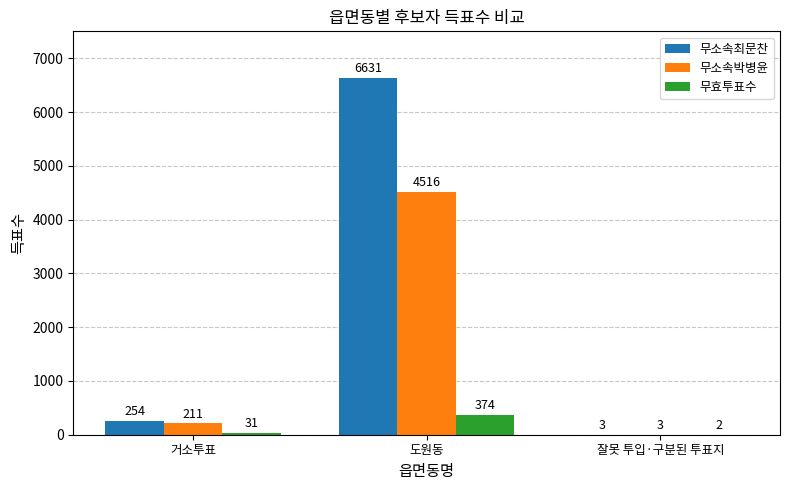

True or false: 무효투표수 has a value of 618 at 도원동.

False